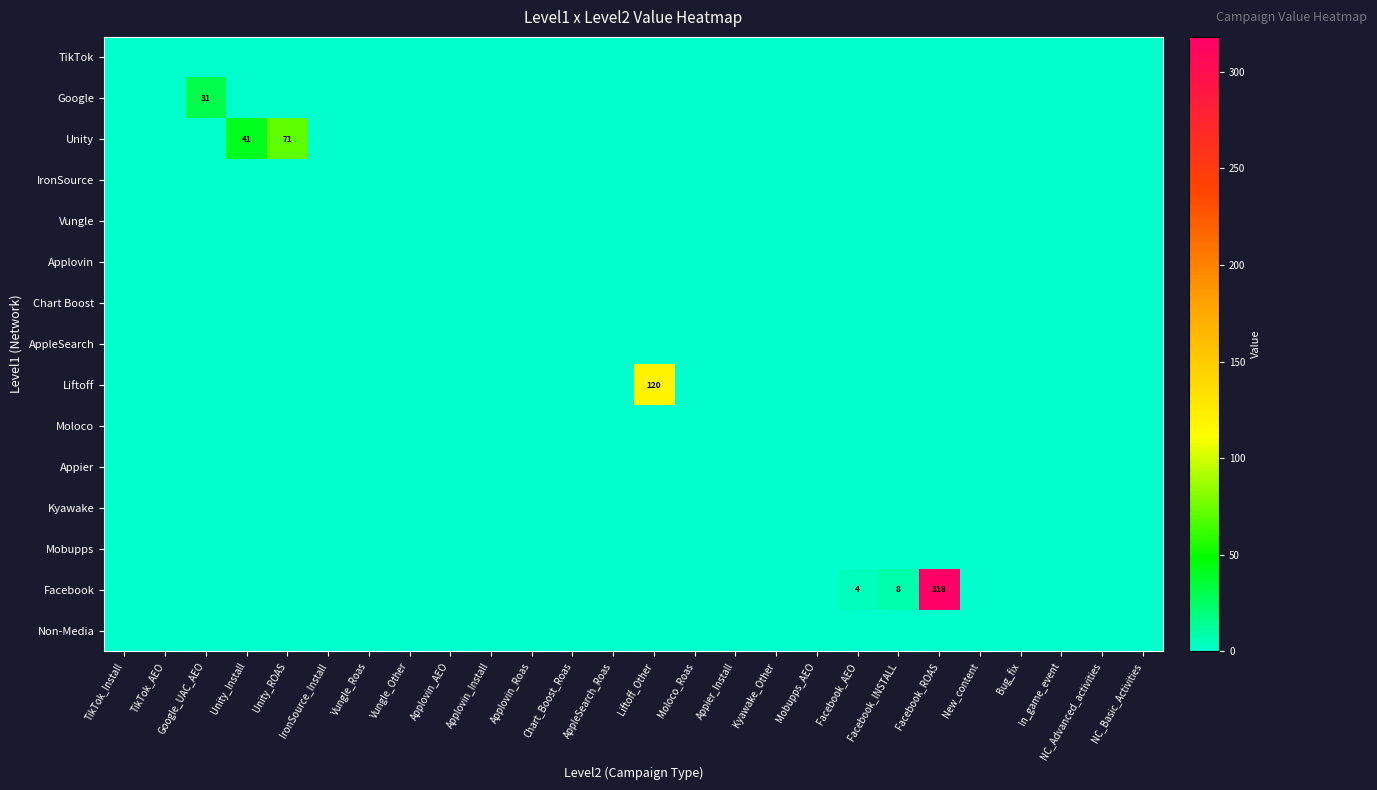

Is the value of Facebook at NC_Advanced_activities greater than the value of Moloco at Kyawake_Other?

No